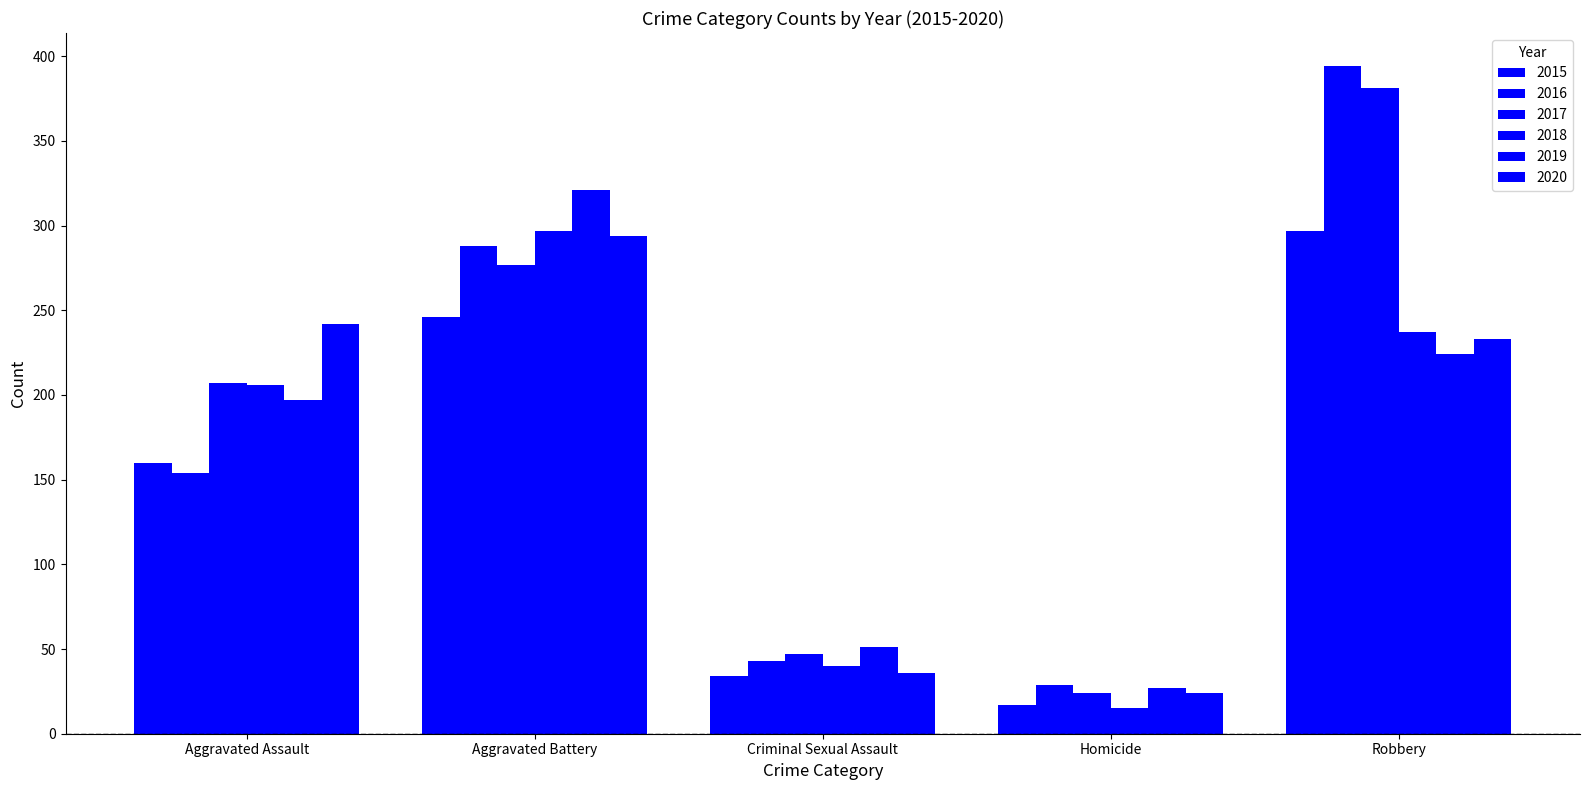

Which series has the widest spread of values?

2016